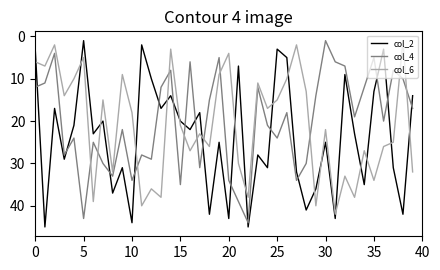

Which series has the largest total across all categories?

col_2